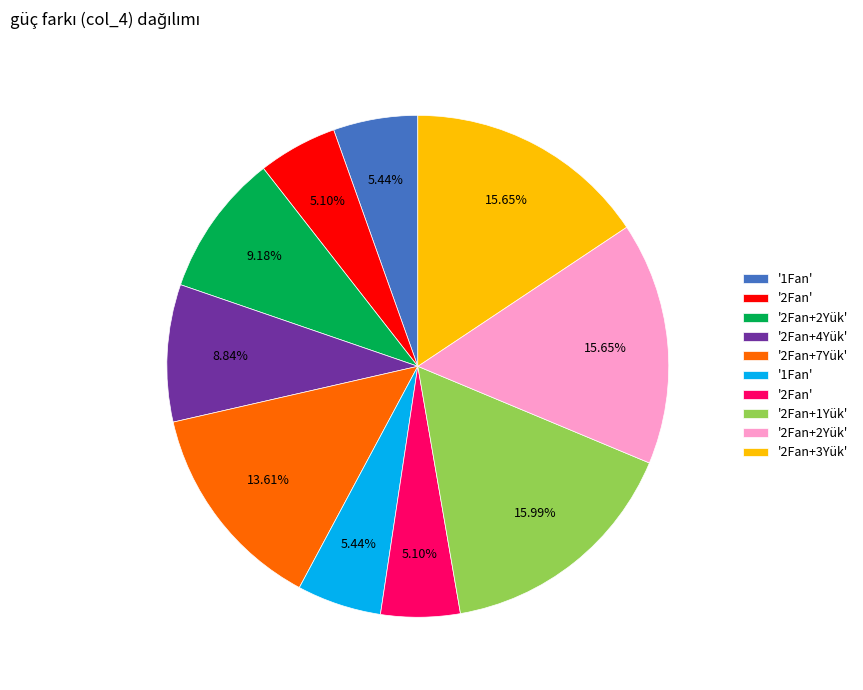

Is there a majority slice in this chart?

No